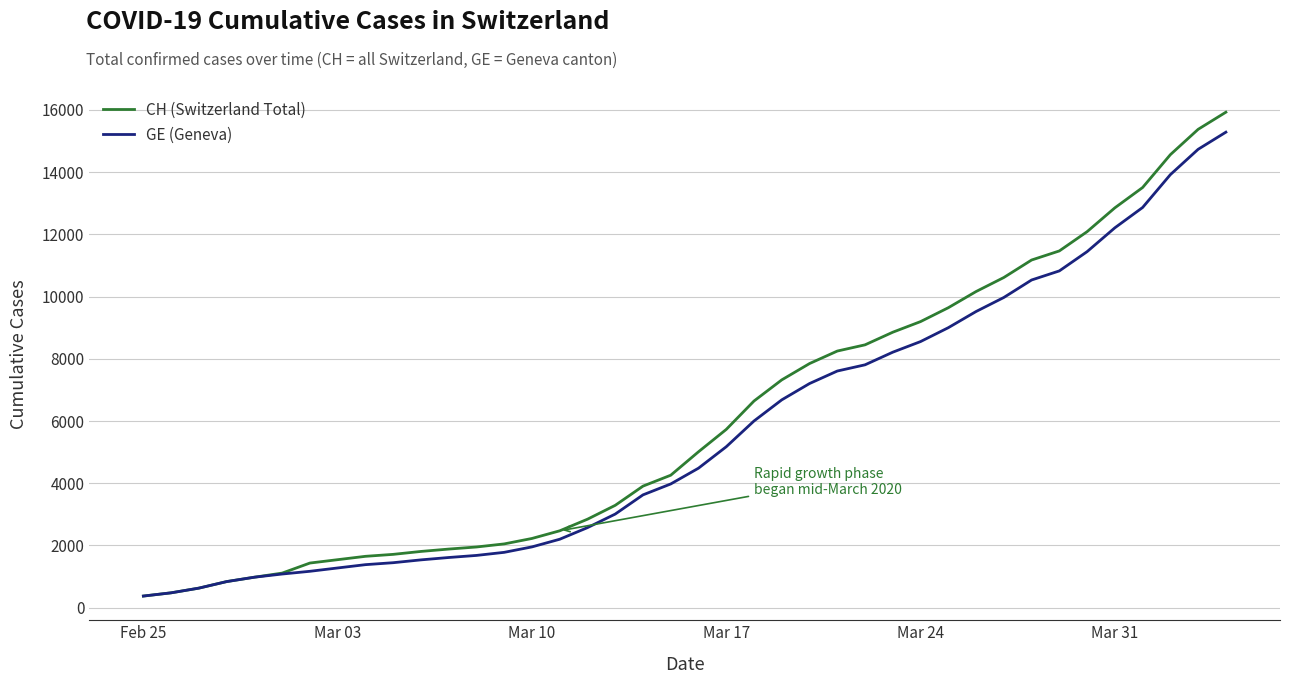

What is the lowest value of the GE (Geneva) series?

375